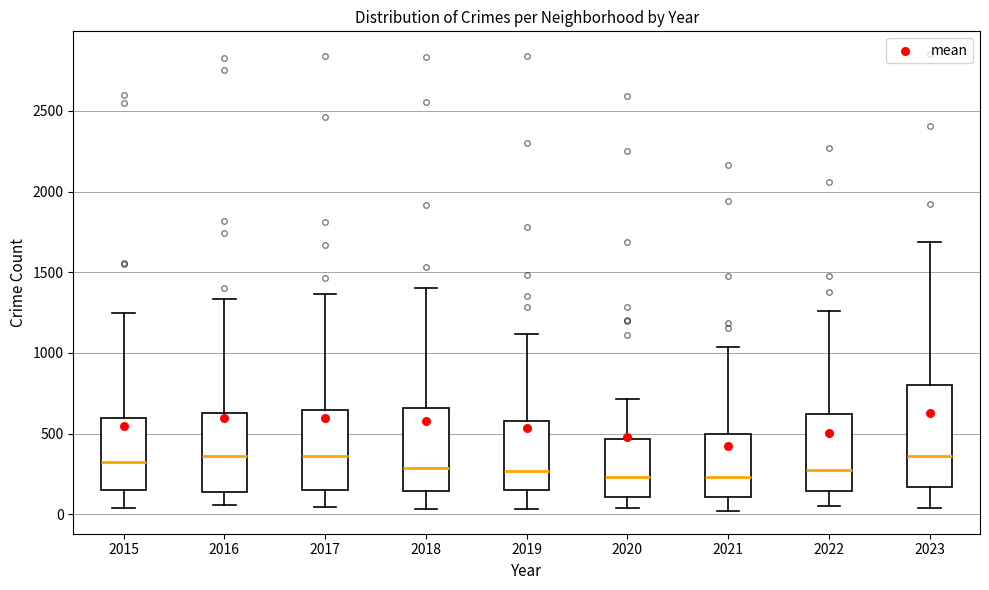

Where does the median line of the box at x = 2021 sit on the y-axis? The values are not printed on the chart, so give them approximately, as read against the axis.

250